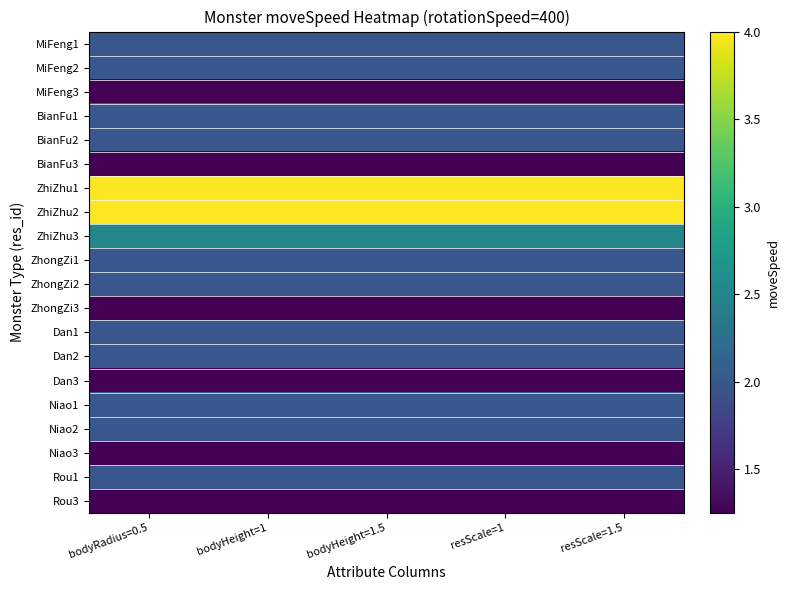

At which category is the sum across all series the highest?

bodyRadius=0.5